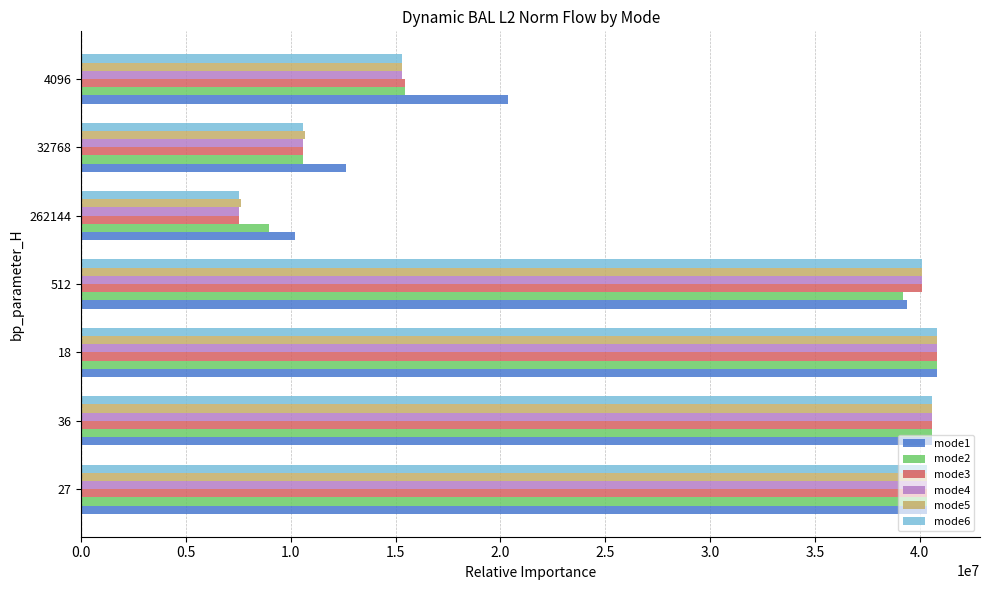

The value of mode1 at 512 is 9527551.2. True or false?

False